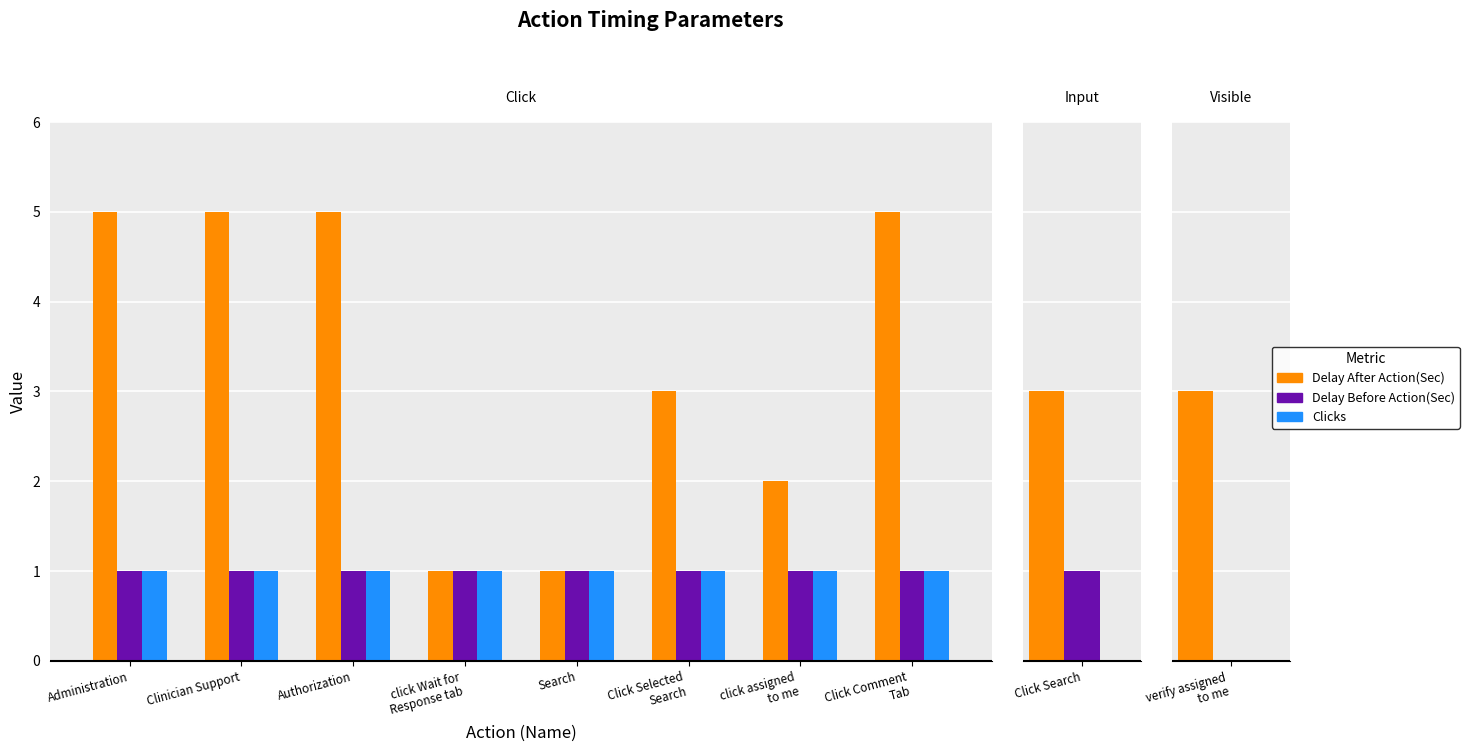

The value of Clicks at click assigned
to me is 0. True or false?

False